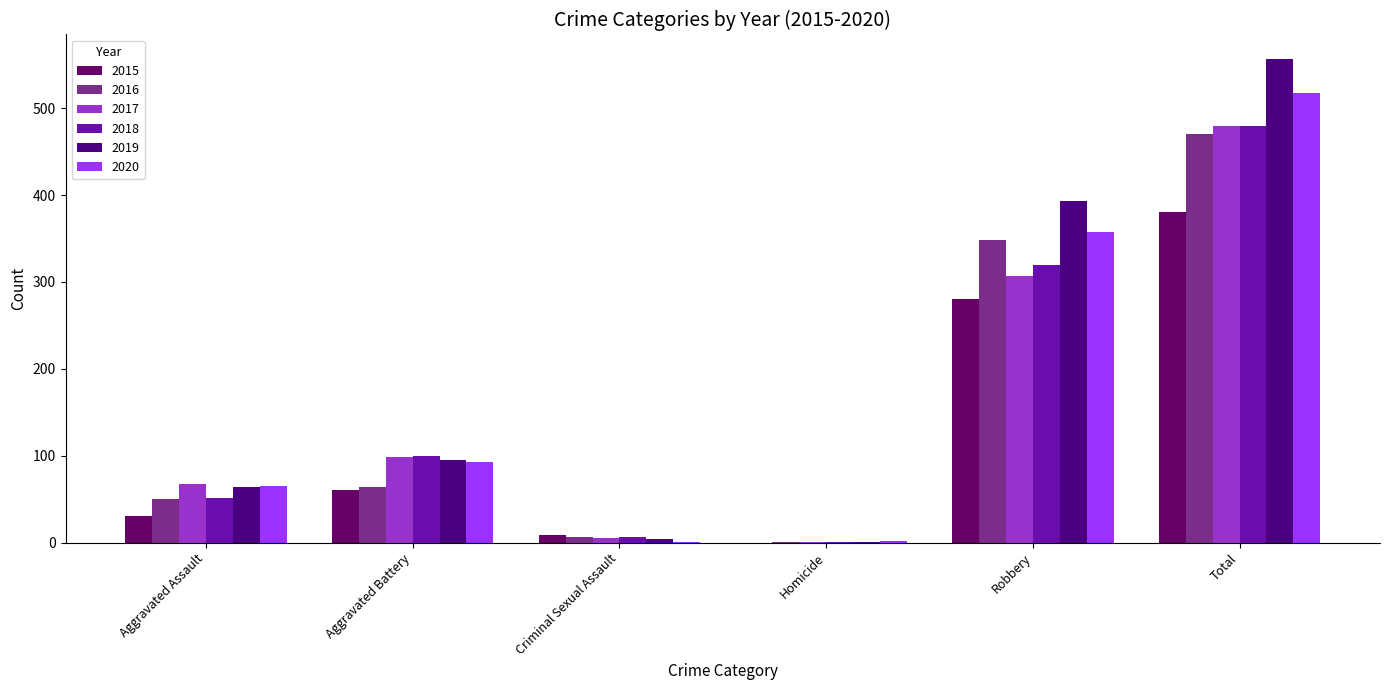

Which category has the highest value in the 2020 series?

Total